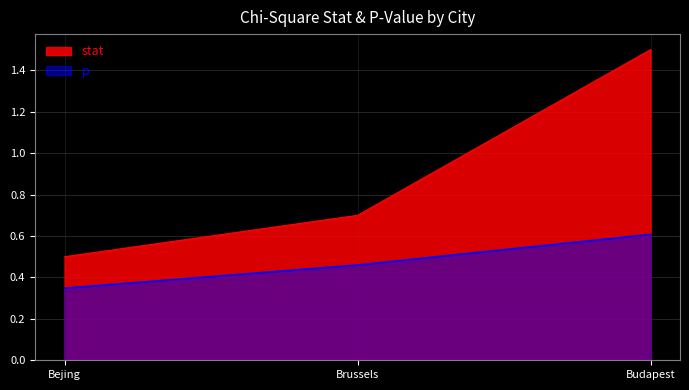

What is the total value across all series at Budapest?

2.1